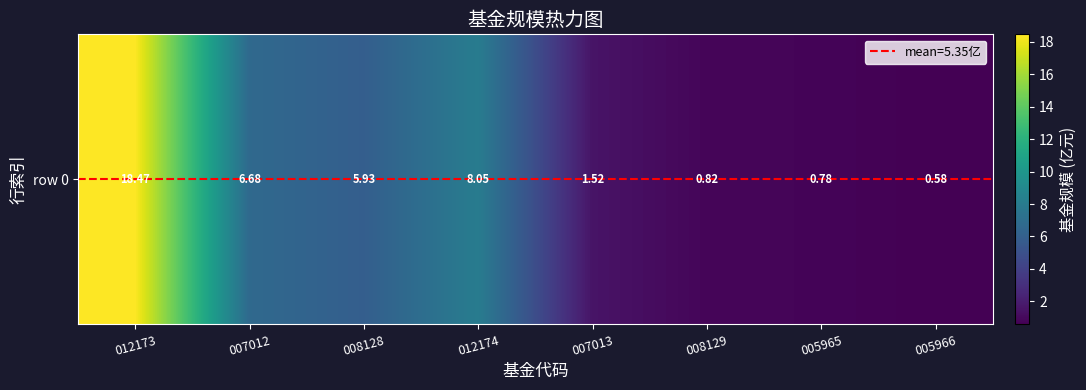

Reading left to right, what are all the values shown in this chart?

18.5	6.7	5.9	8.1	1.5	0.8	0.8	0.6